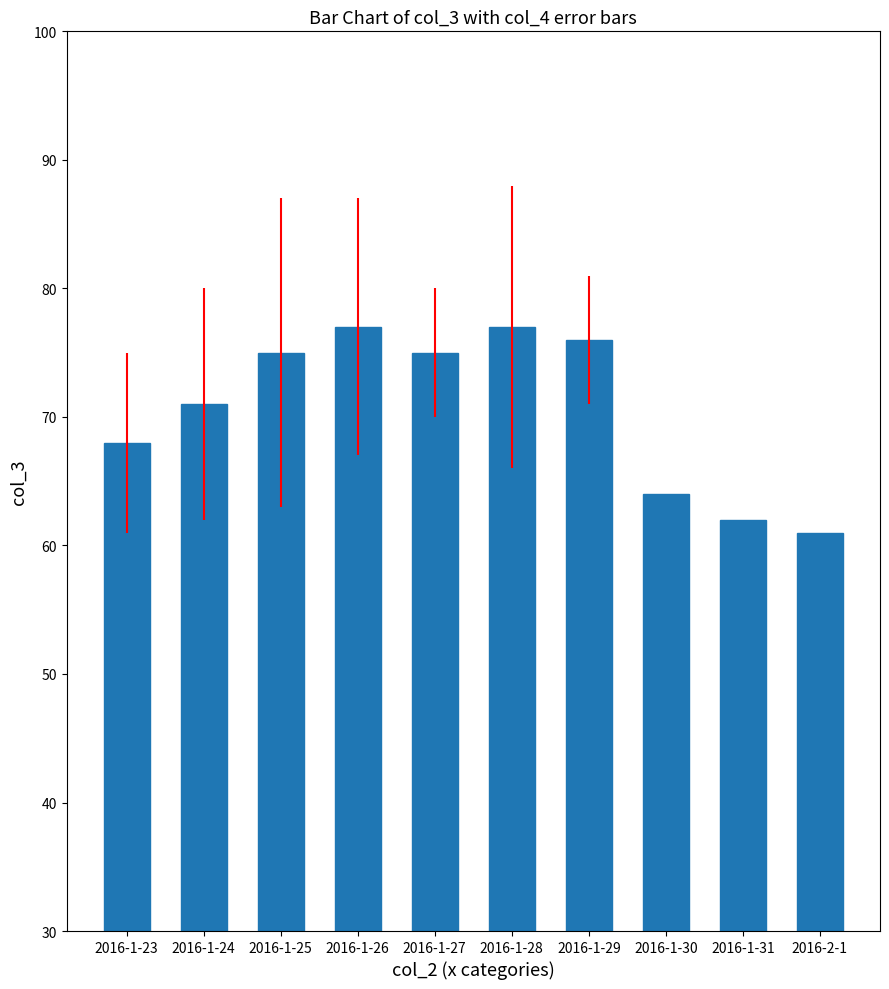

What is the difference between the maximum and minimum values?

16